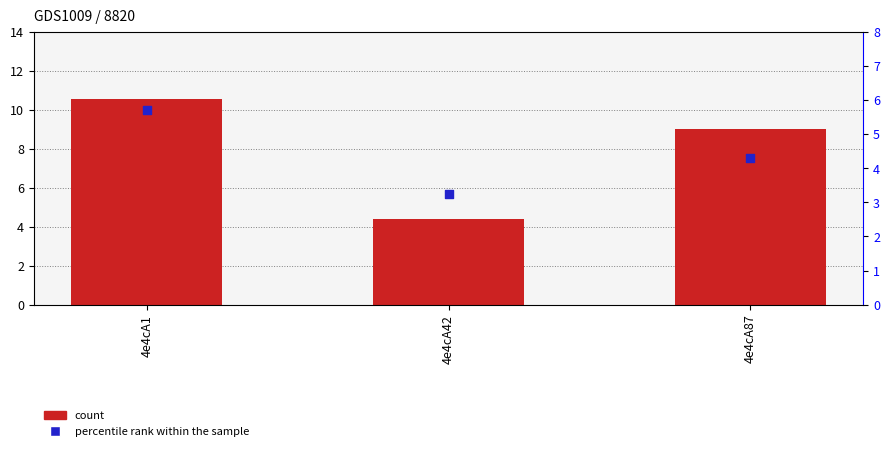

Which series reaches the minimum Y coordinate?

percentile rank within the sample